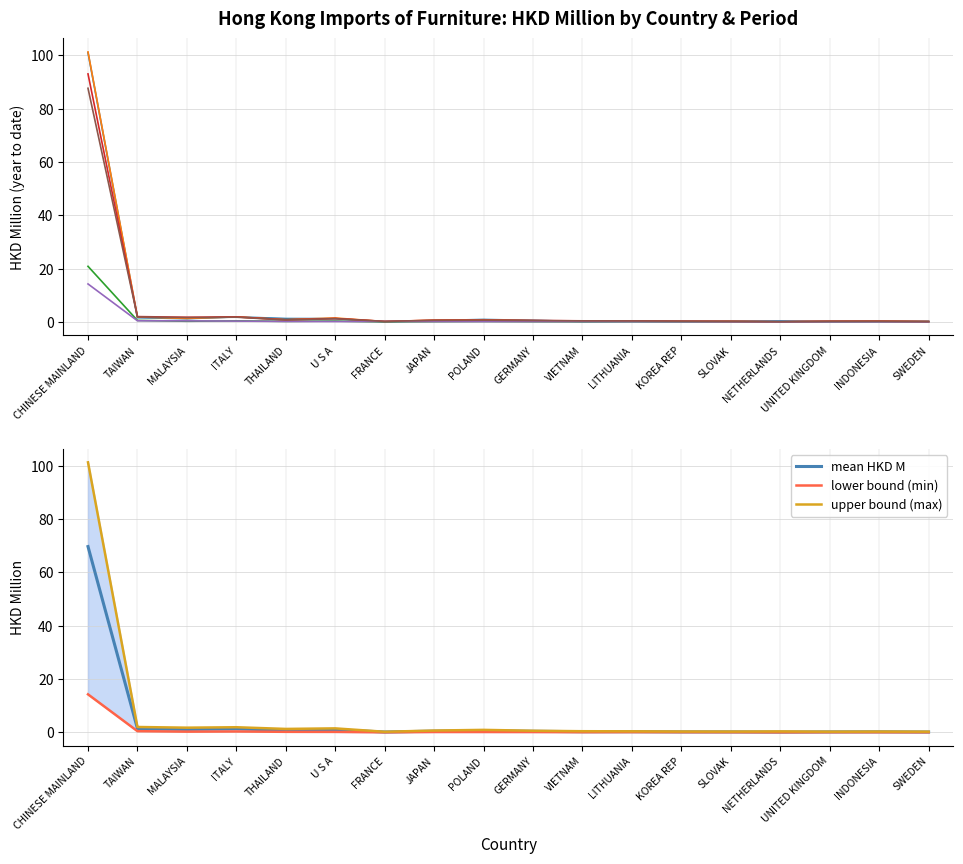

What is the label of the 4th point from the left?

ITALY